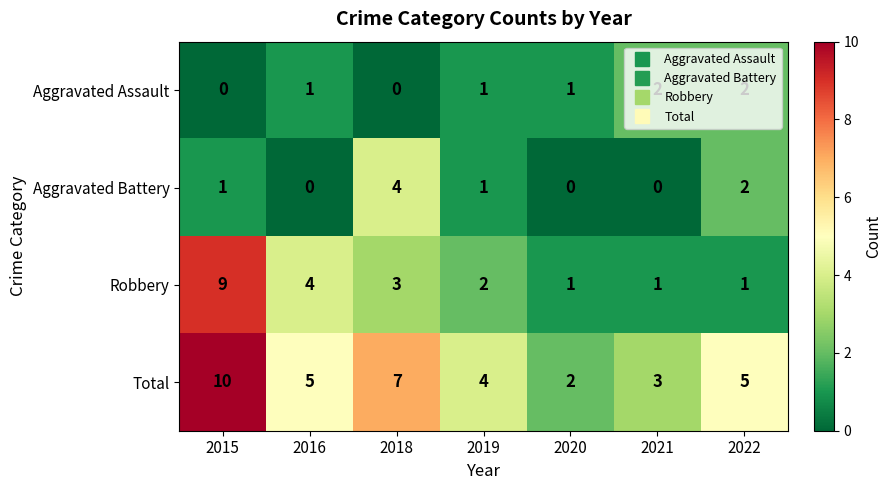

What is the total value across all series at 2020?

4